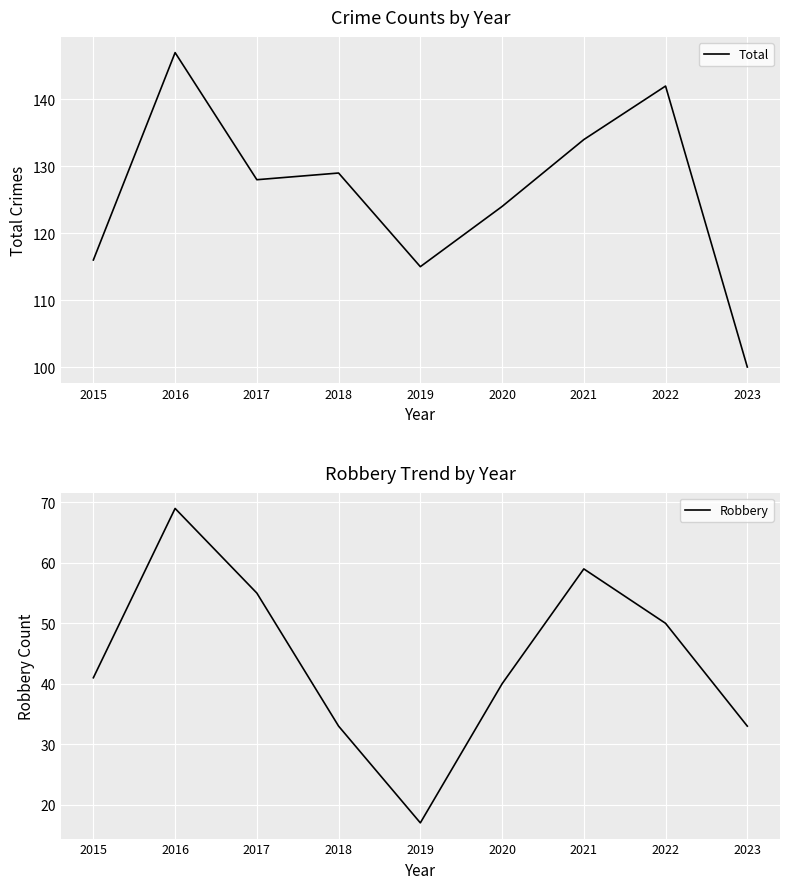

True or false: Robbery and Total intersect in this chart.

False